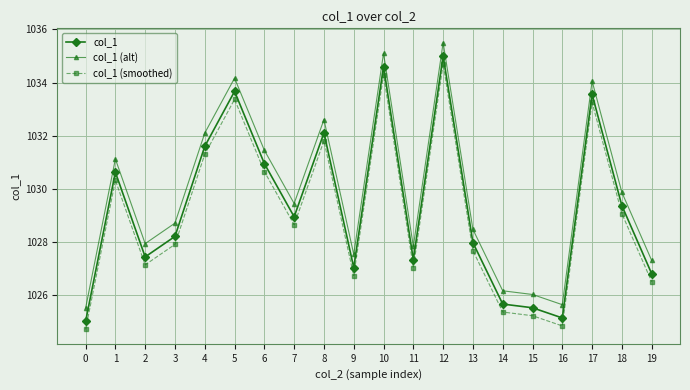

Where is col_1 (smoothed) nearest to the value 1029?

18